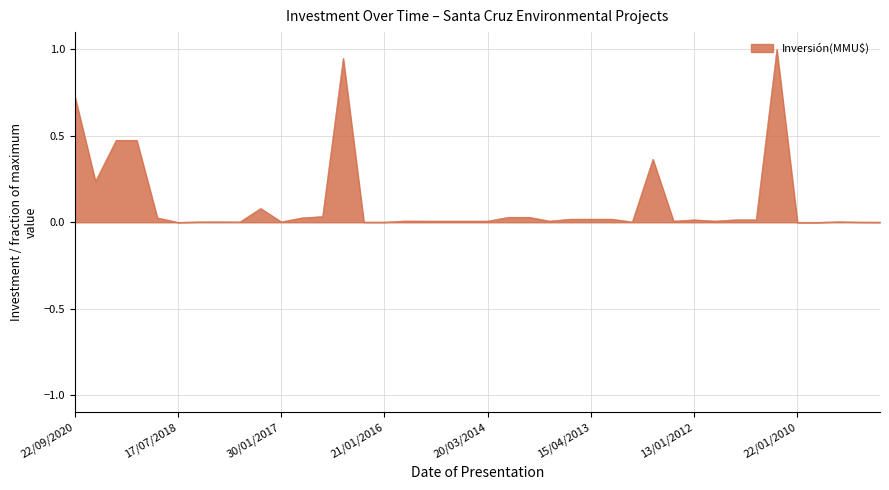

What is the difference between the maximum and minimum values?

1.0